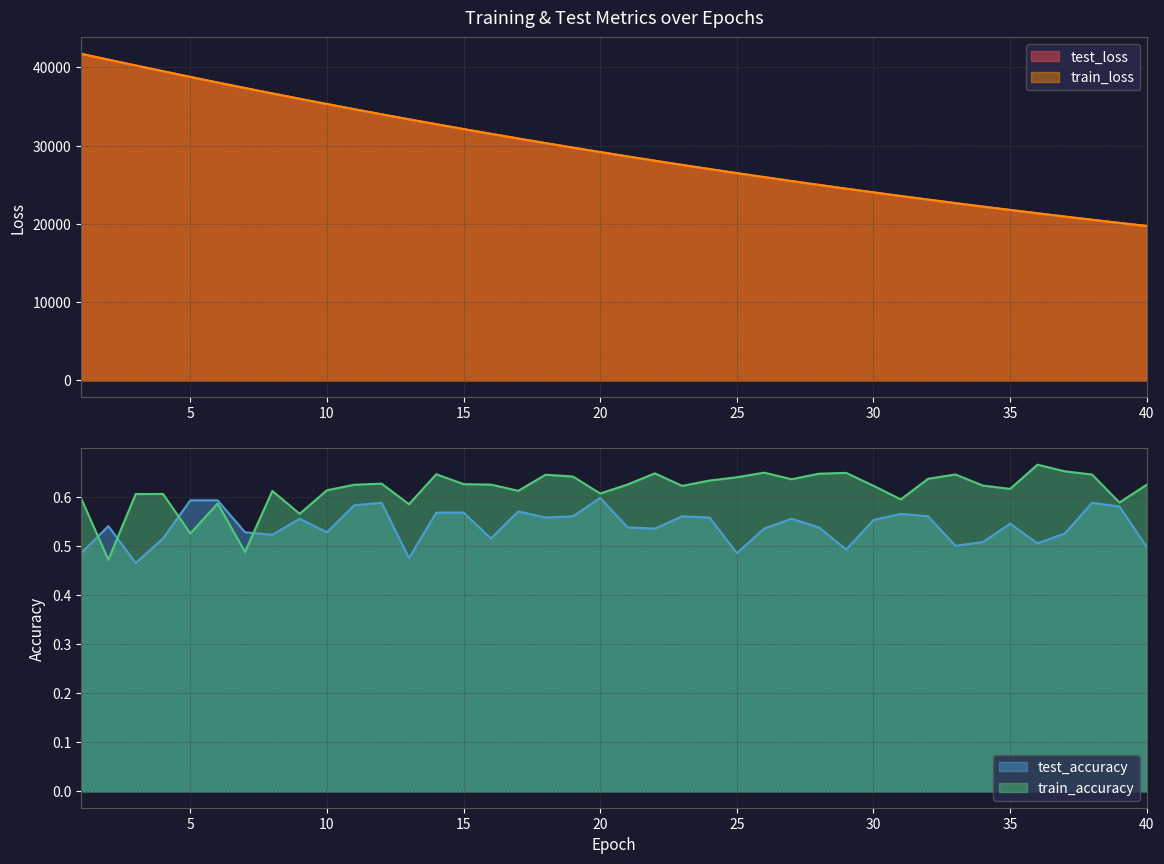

The test_accuracy series shows 0.9 at 31. True or false?

False